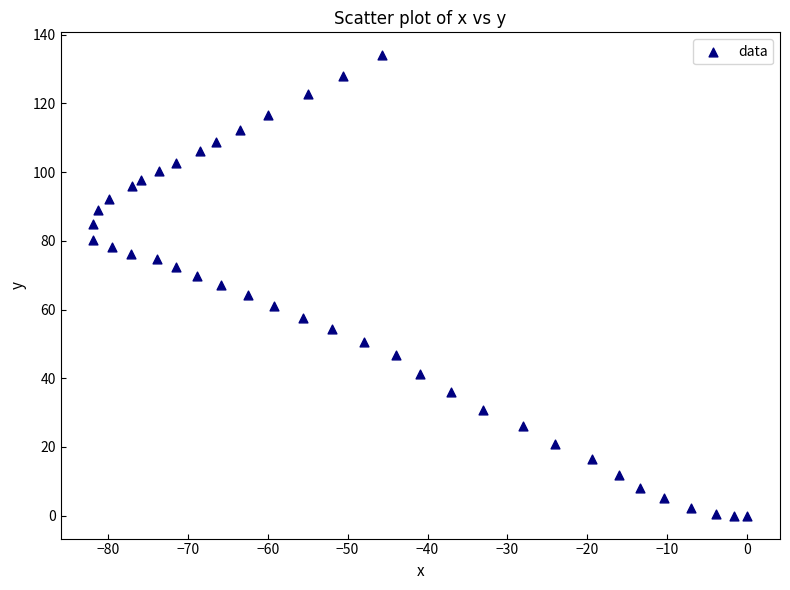

What is the range of Y values (max minus min)?

134.0